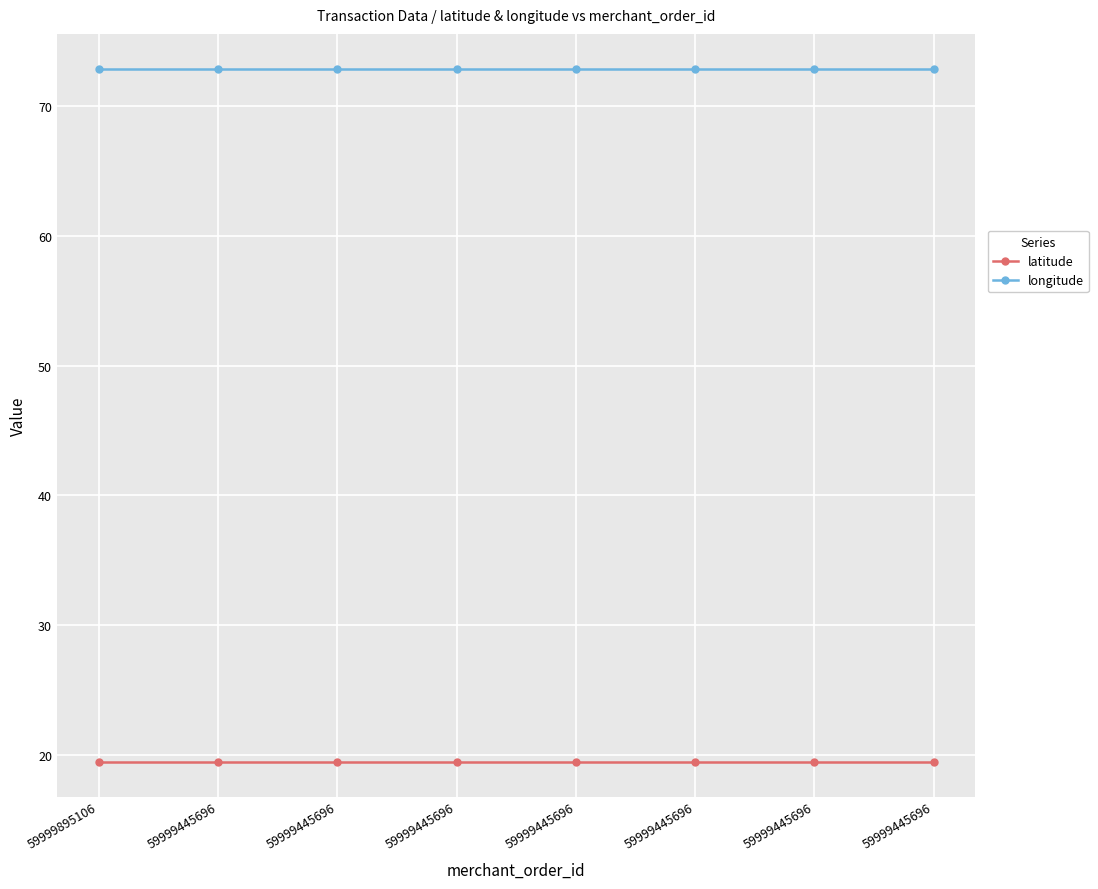

Count the number of categories in the chart.

8